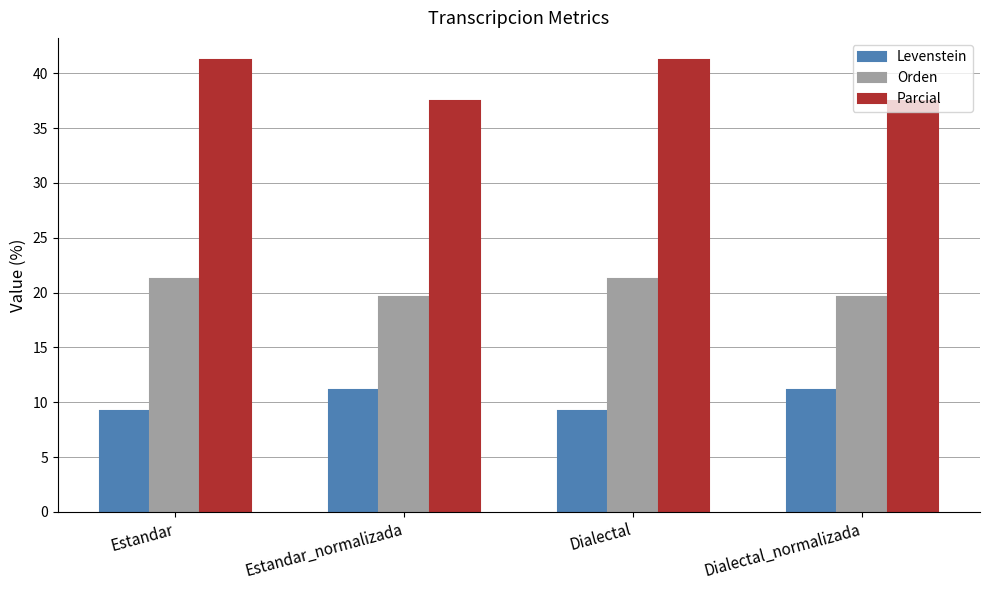

The value of Parcial at Estandar_normalizada is 37.5. True or false?

True